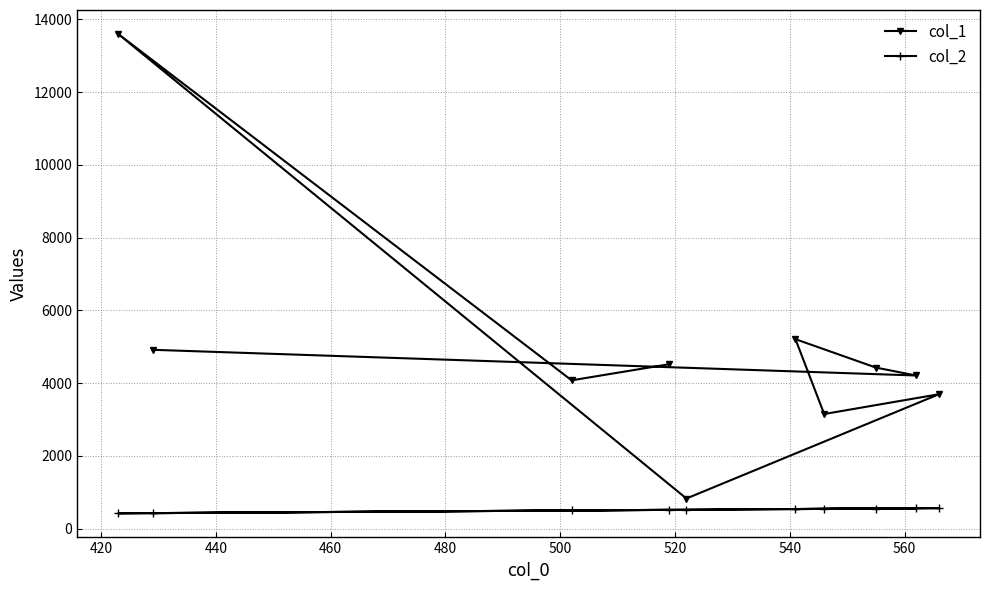

What is the value of the col_2 point at the 2nd from the left?

429